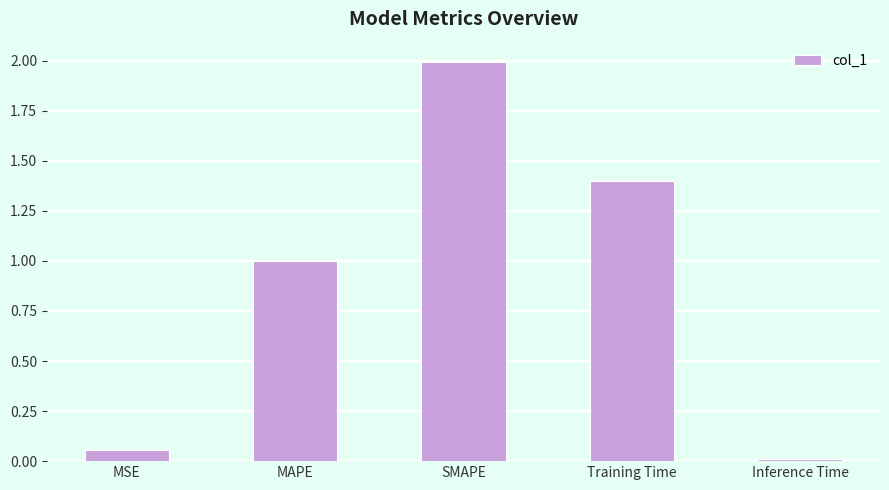

What position from the left is MAPE?

2